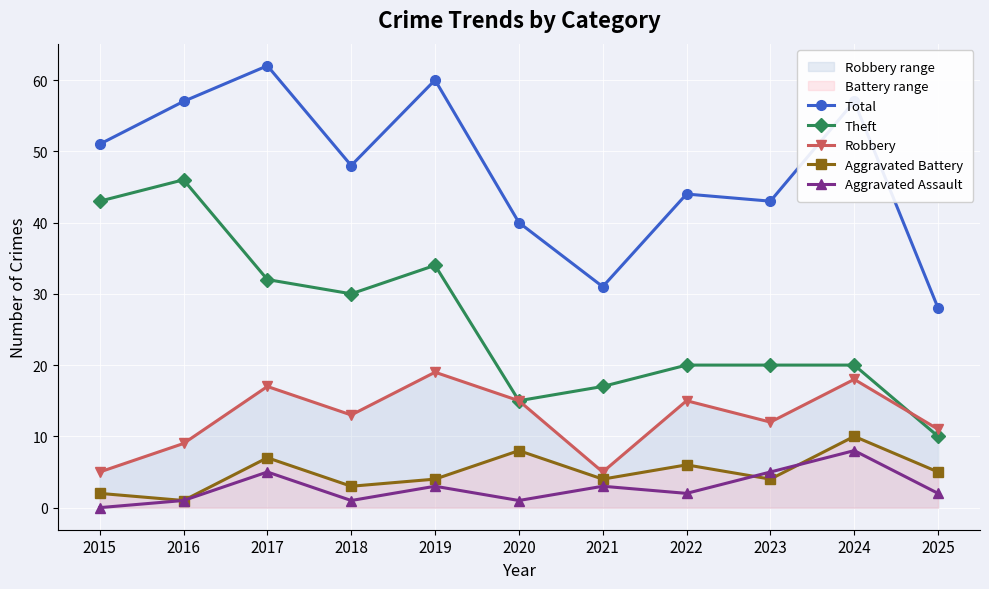

At which label is Theft closest to 28?

2018